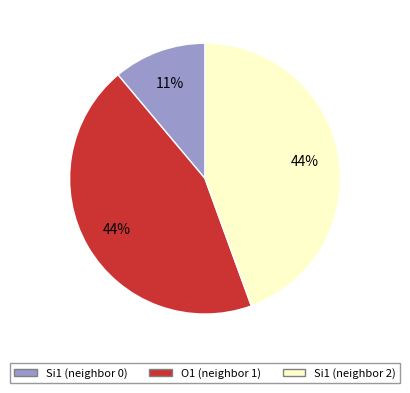

Is there any slice that represents more than half of the pie?

No